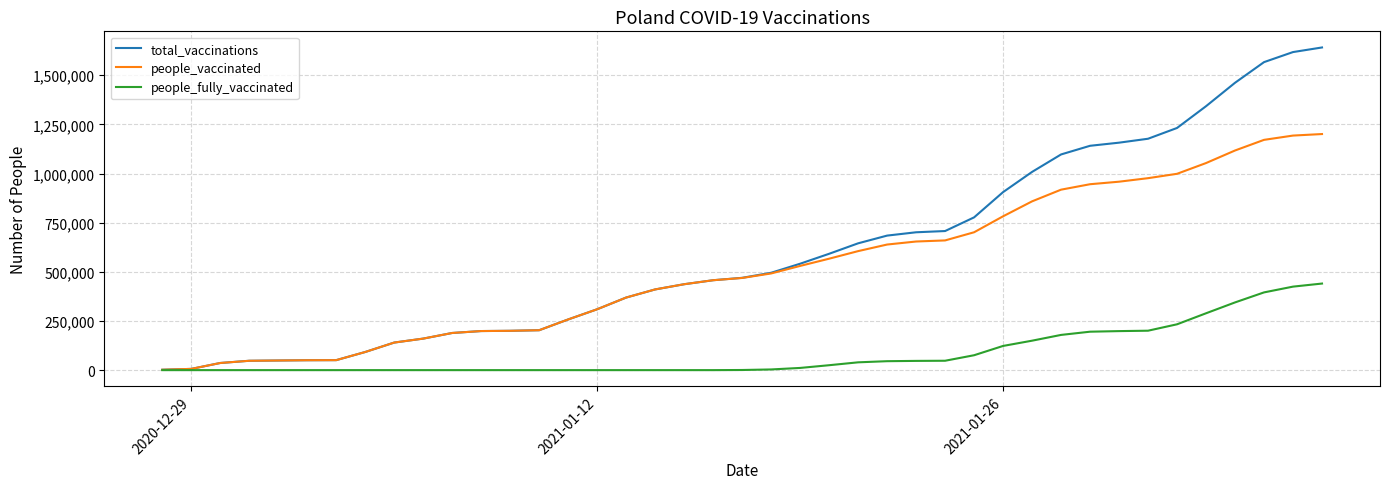

What is the greatest value displayed?

1641158